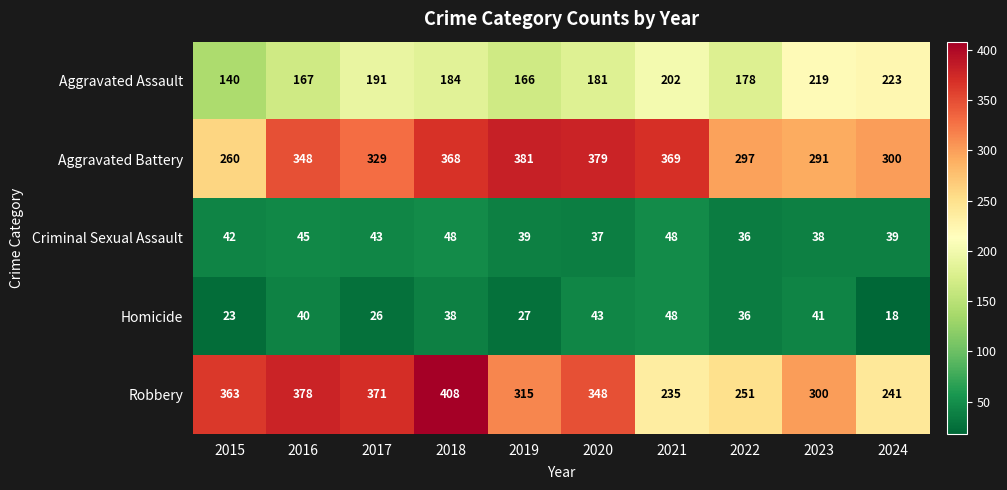

At which category does the chart reach its peak across all series?

2018